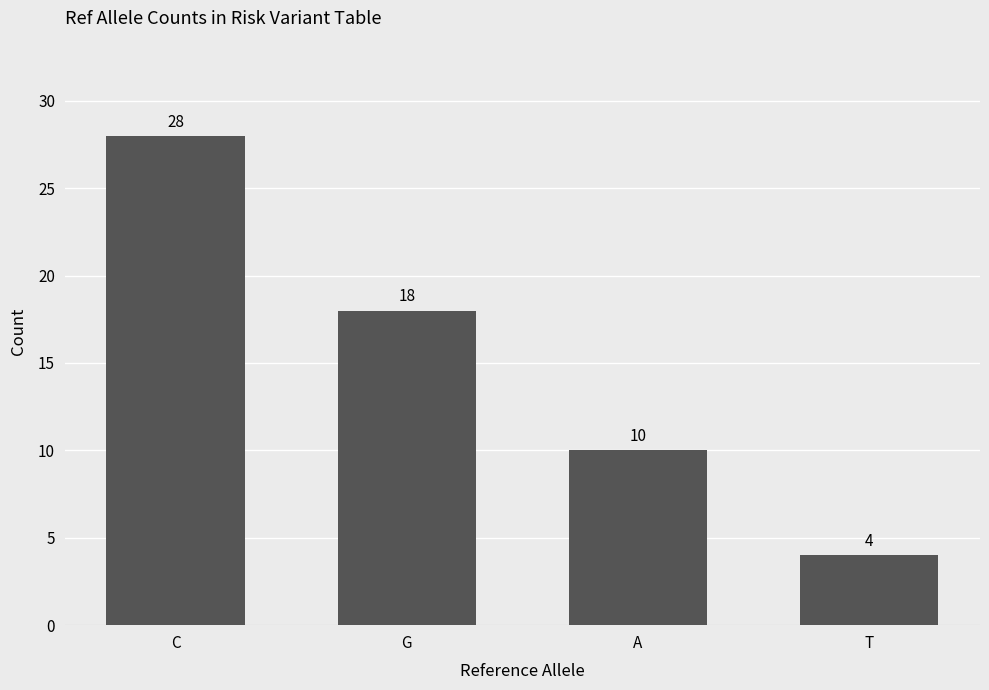

What is the difference between the maximum and minimum values?

24